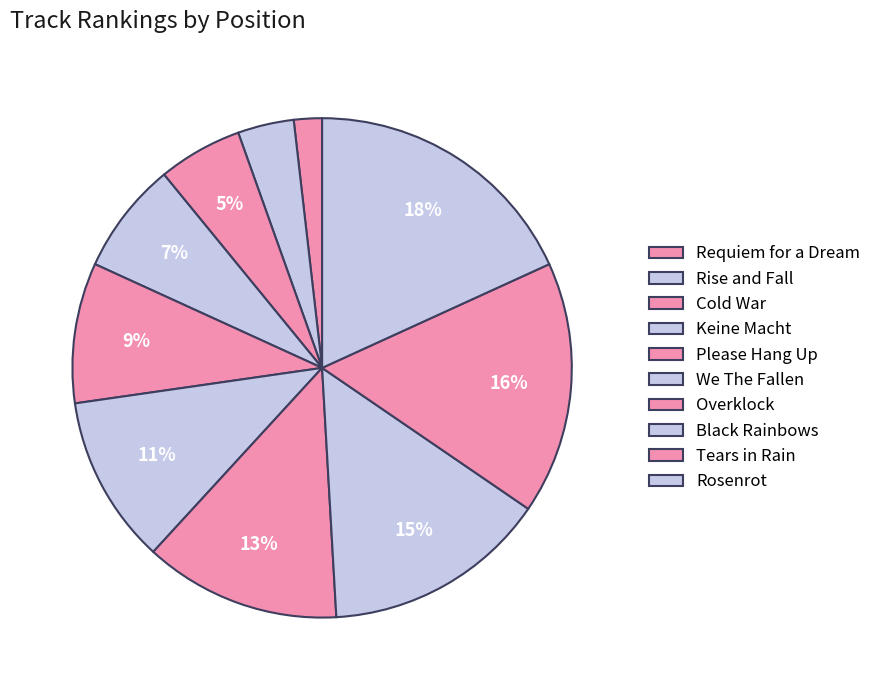

To the nearest percent, what is the average slice percentage?

10%